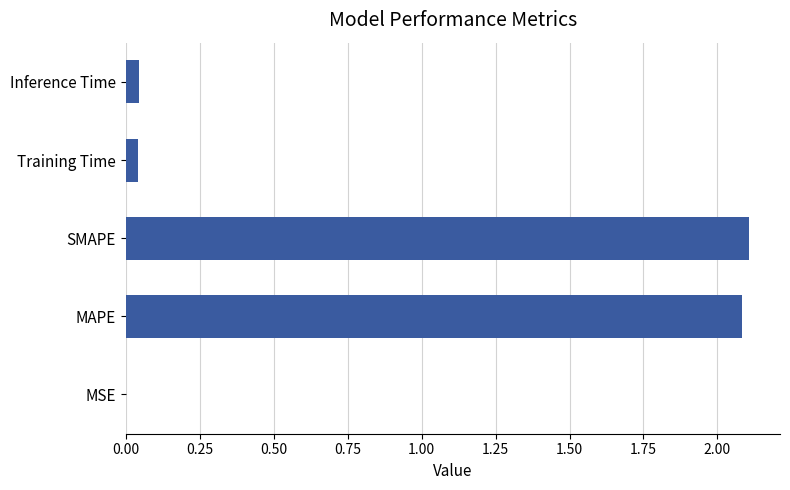

The chart shows a value of 3.1 at SMAPE. True or false?

False